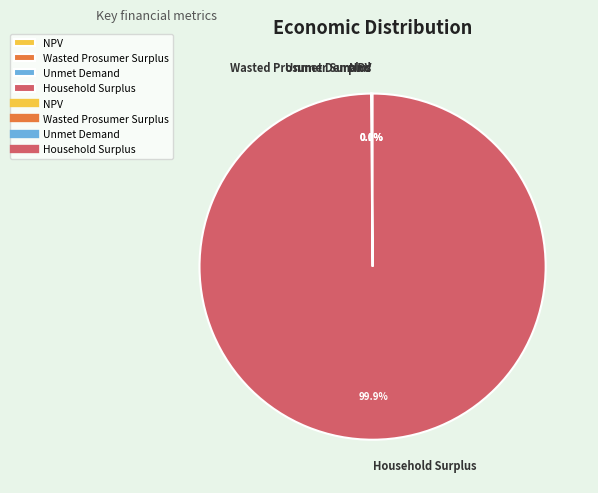

Which slice is the largest?

Household Surplus